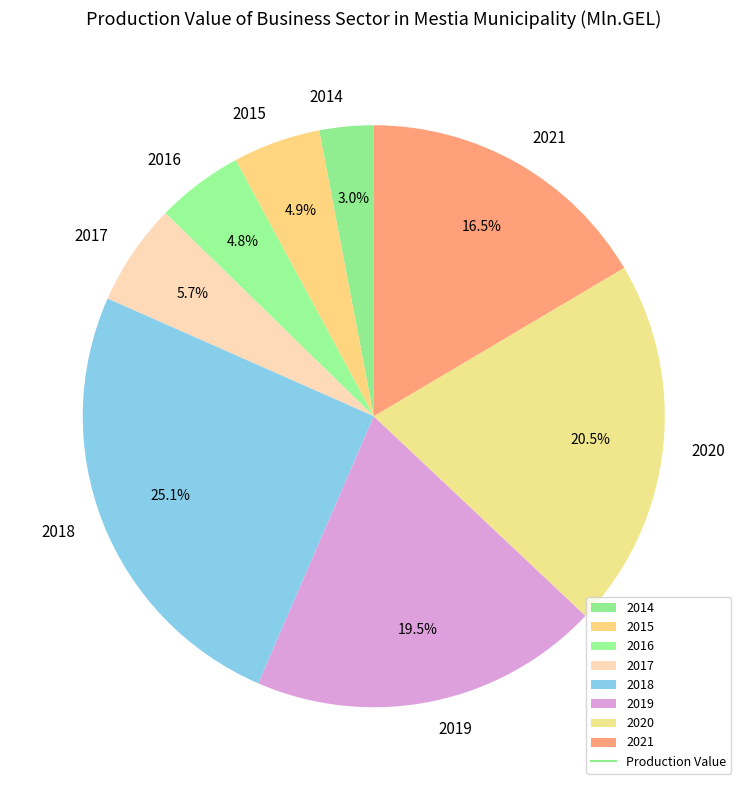

To the nearest percent, what is the difference between the 2015 and 2017 slice percentages?

1%